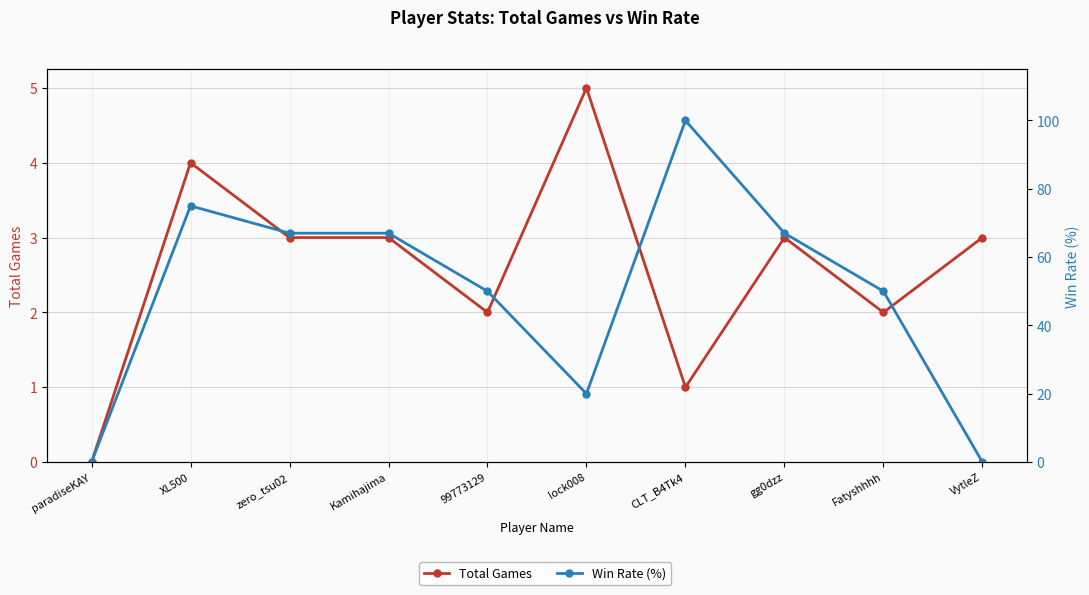

Reading left to right, extract all data points from this chart.

Total Games: paradiseKAY=0	XL500=4	zero_tsu02=3	Kamihajima=3	99773129=2	lock008=5	CLT_B4Tk4=1	gg0dzz=3	Fatyshhhh=2	VytleZ=3
Win Rate (%): paradiseKAY=0	XL500=75	zero_tsu02=67	Kamihajima=67	99773129=50	lock008=20	CLT_B4Tk4=100	gg0dzz=67	Fatyshhhh=50	VytleZ=0